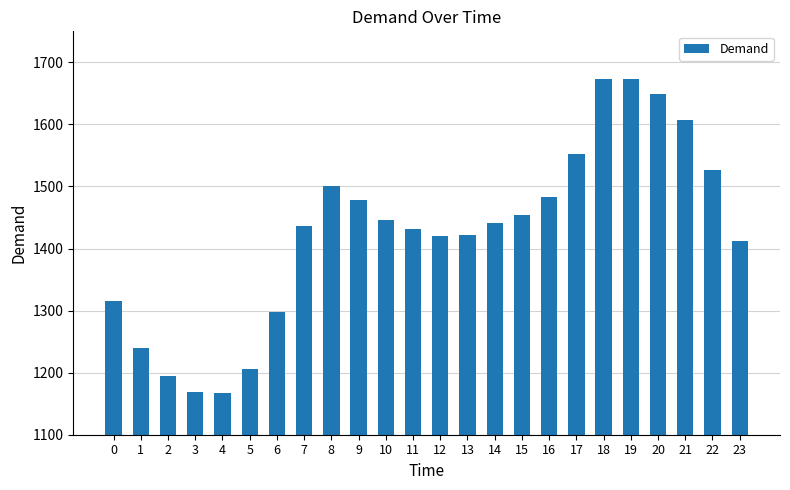

How many bars are there in total?

24